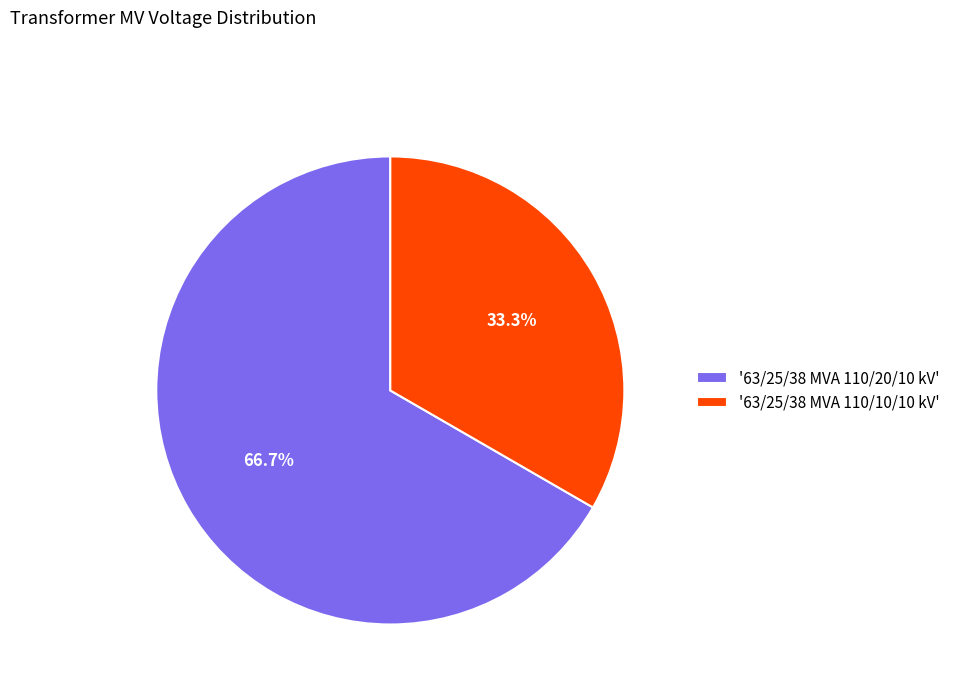

Which has a higher value, '63/25/38 MVA 110/10/10 kV' or '63/25/38 MVA 110/20/10 kV'?

'63/25/38 MVA 110/20/10 kV'